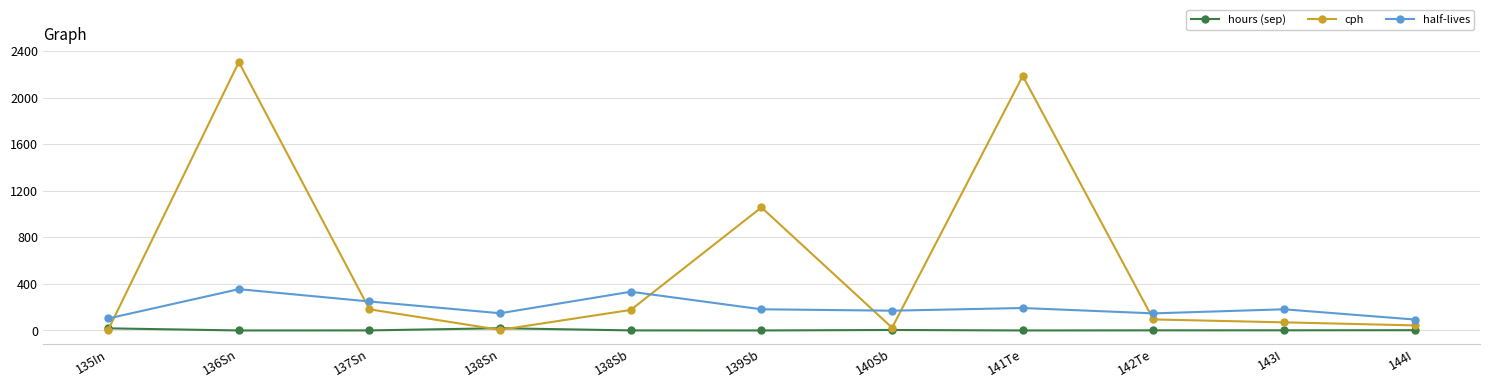

True or false: half-lives and hours (sep) intersect in this chart.

False